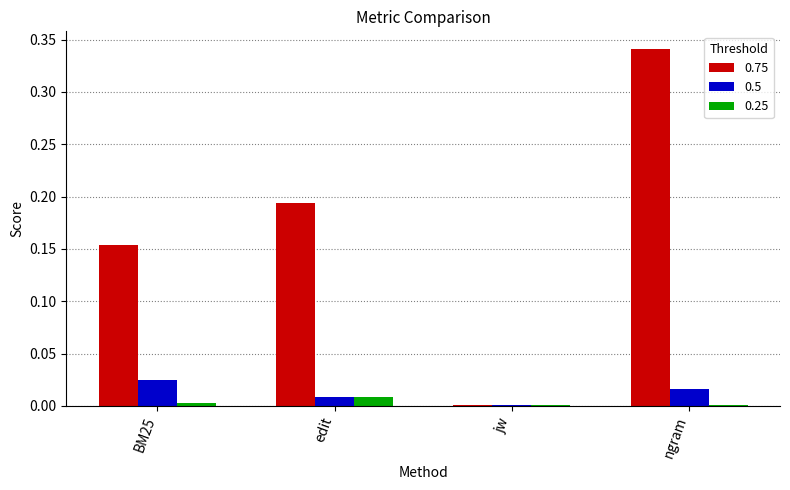

Which series has the largest total across all categories?

0.75